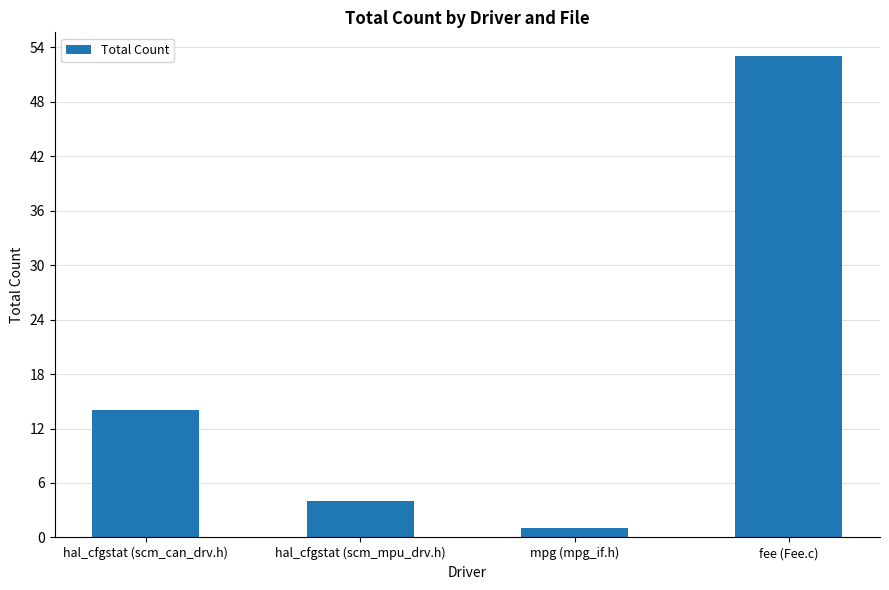

Reading left to right, transcribe all the data shown in this chart.

hal_cfgstat (scm_can_drv.h)=14	hal_cfgstat (scm_mpu_drv.h)=4	mpg (mpg_if.h)=1	fee (Fee.c)=53